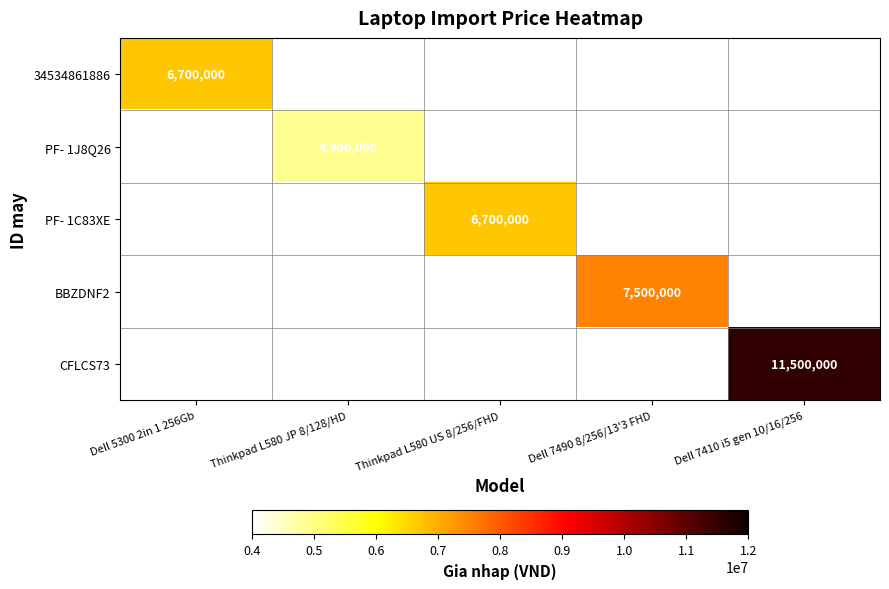

True or false: PF- 1J8Q26 has a value of 2367757 at Thinkpad L580 JP 8/128/HD.

False